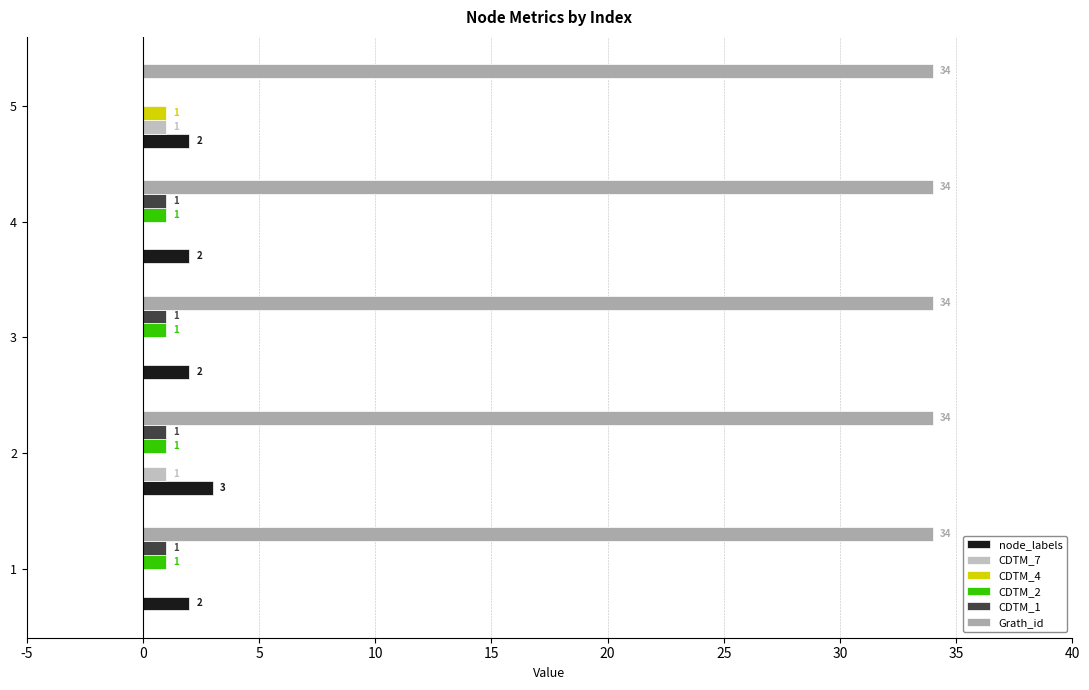

What is the sum of all Grath_id values?

170